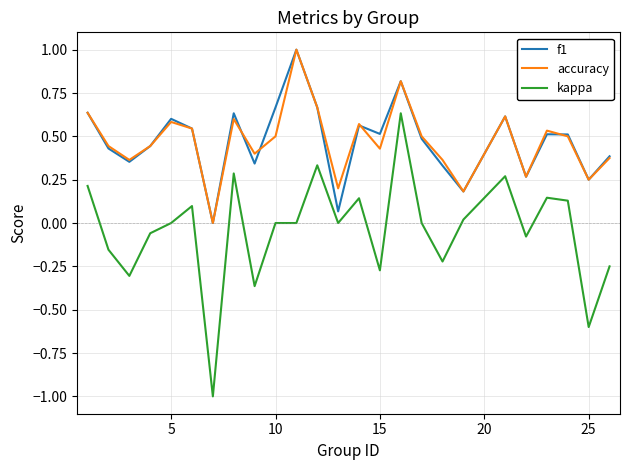

How many accuracy values are between 0 and 1?

25